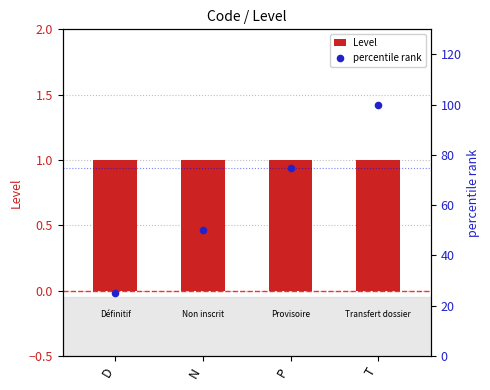

At how many categories does at least one series exceed 52?

2